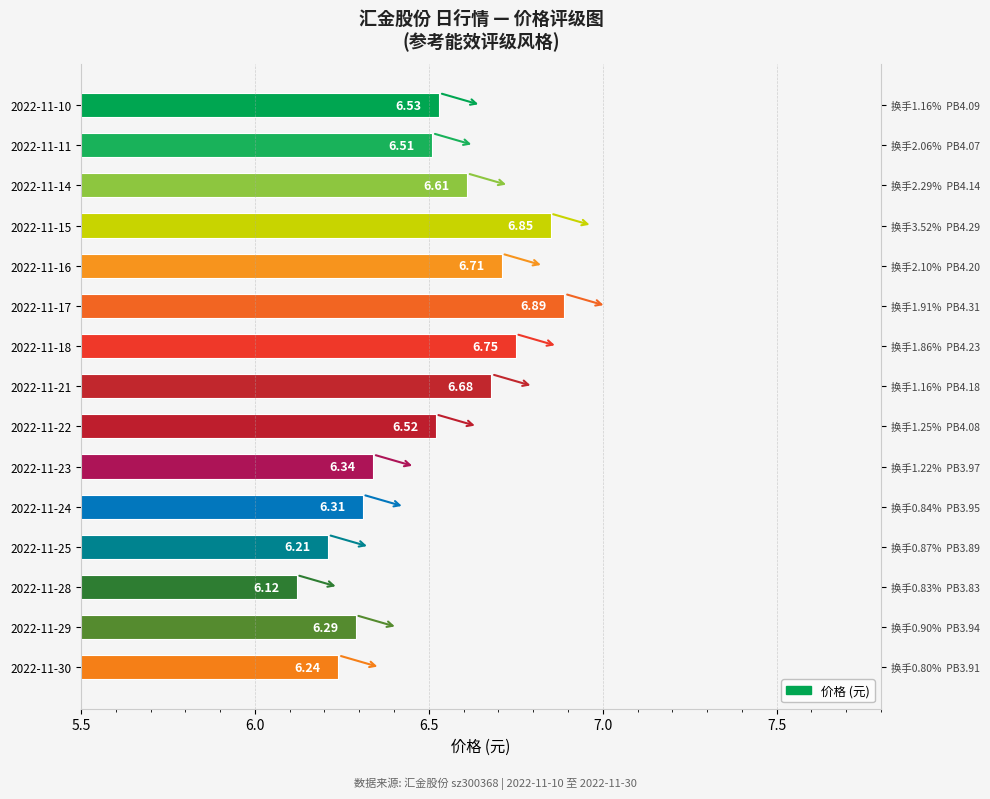

Reading left to right, extract all data points from this chart.

6.5	6.5	6.6	6.8	6.7	6.9	6.8	6.7	6.5	6.3	6.3	6.2	6.1	6.3	6.2